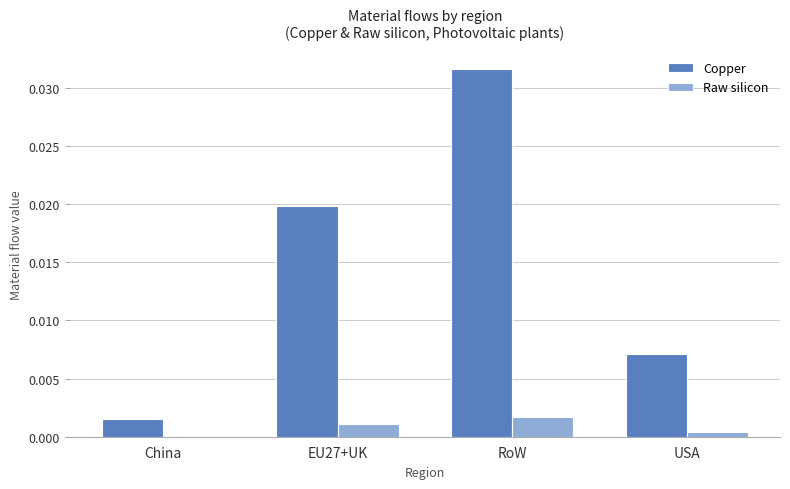

Which category has the highest value across all series?

RoW